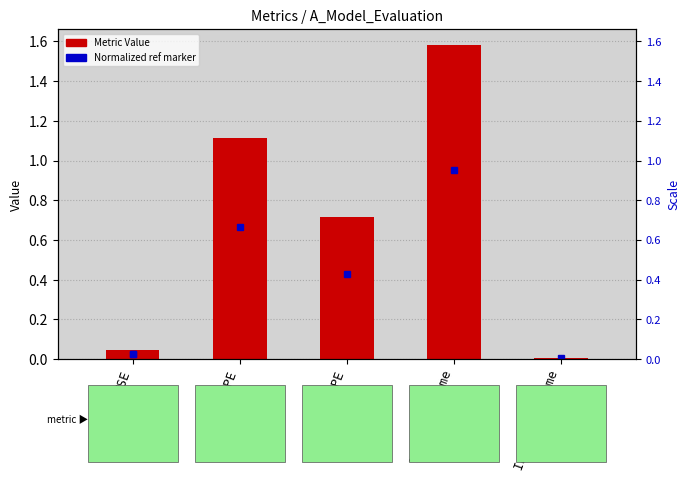

How many data points does each series have?

5